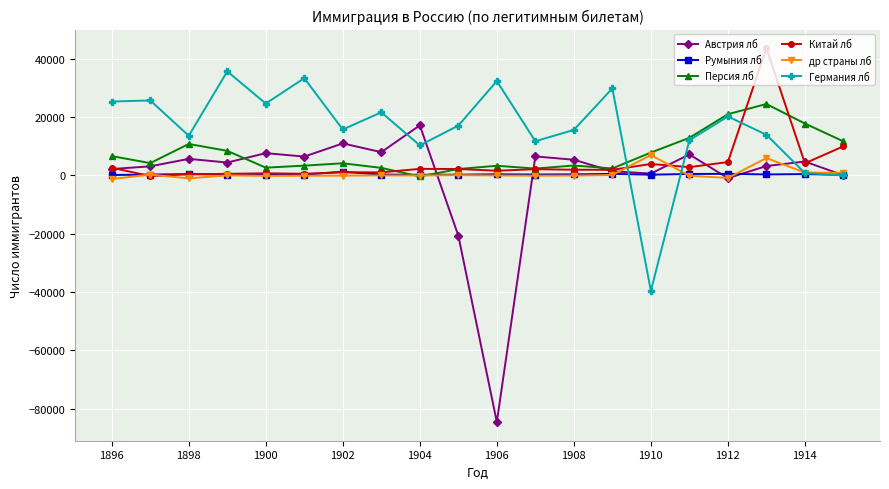

True or false: Китай лб has more than 0 points higher than both neighbors.

True